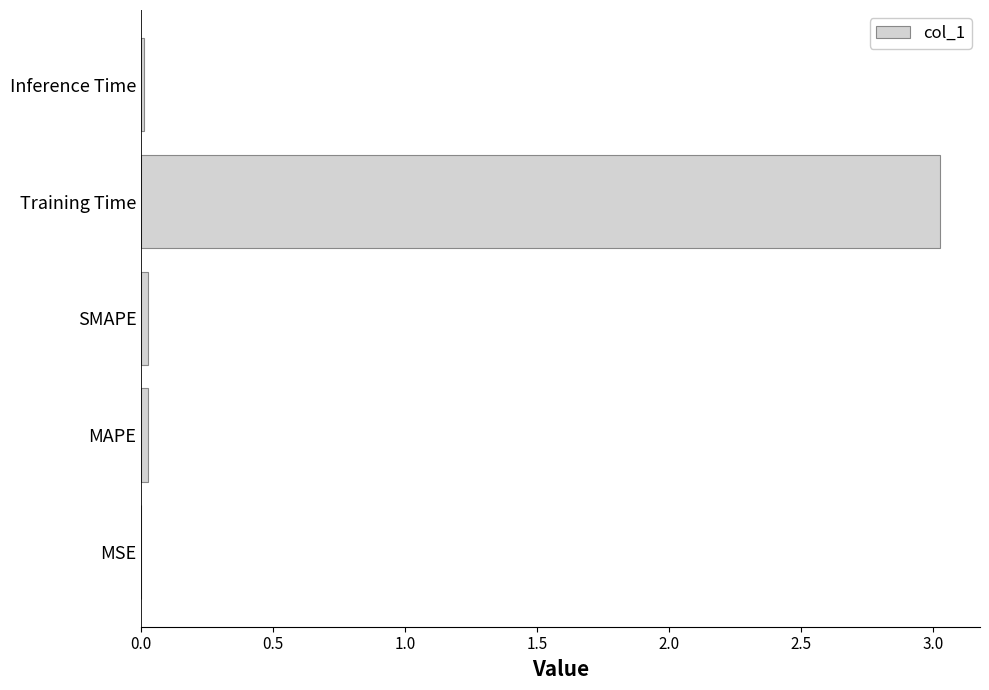

What is the sum of all values?

3.1